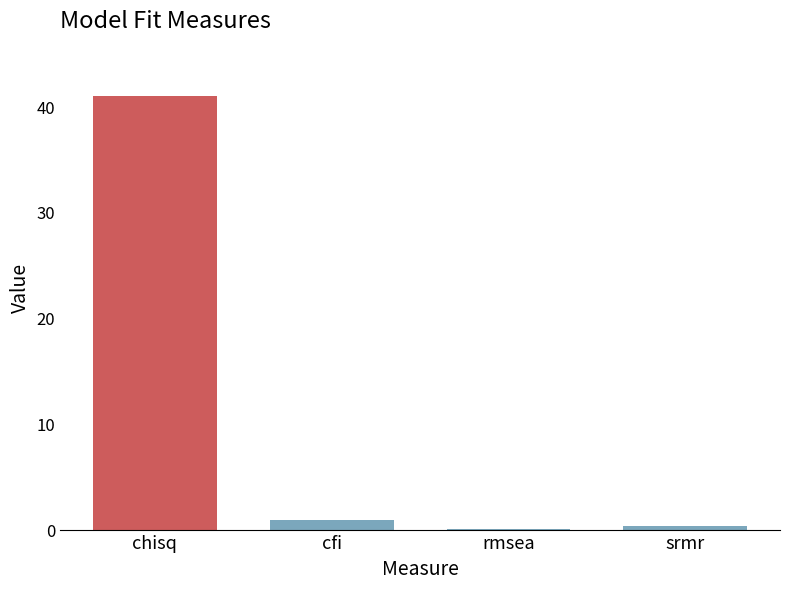

Are the bars grouped side by side (vs. stacked)?

No